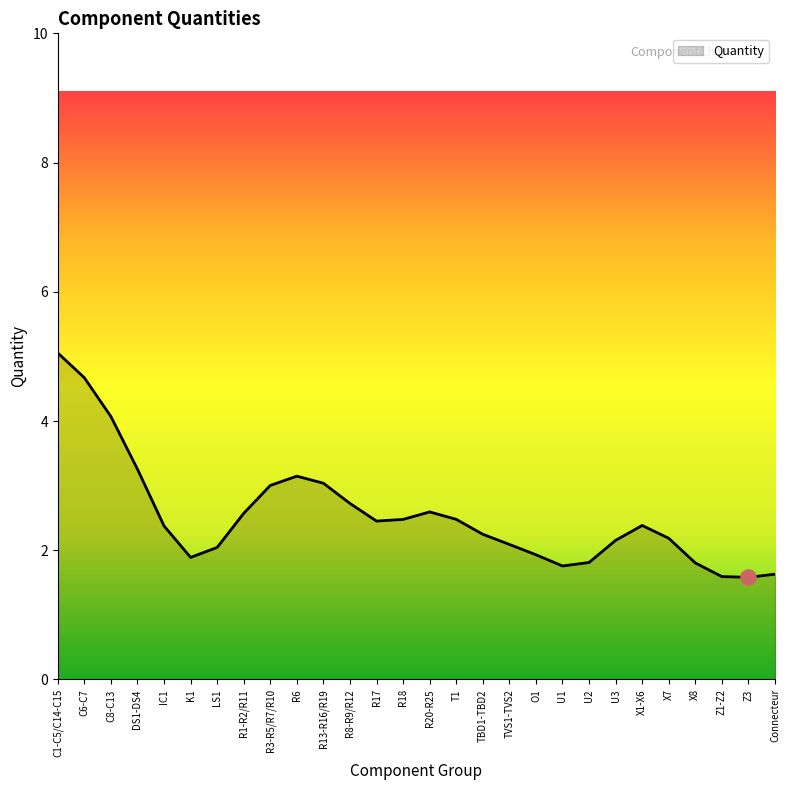

What is the change in value from R1-R2/R11 to TBD1-TBD2?

-0.3